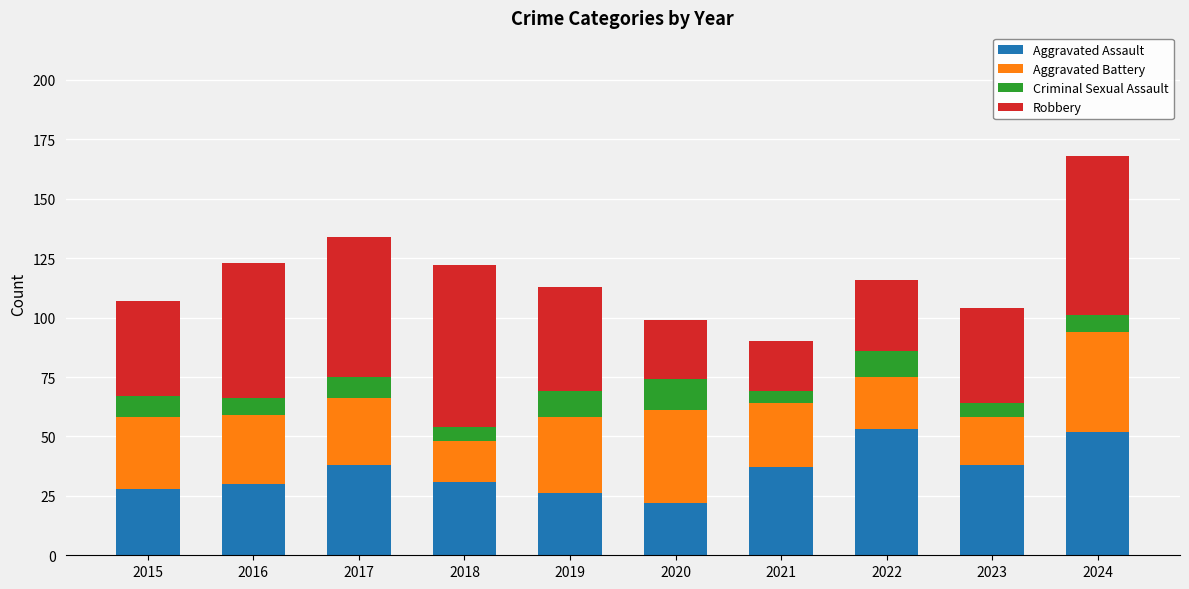

What are all the series names shown in the legend?

Aggravated Assault, Aggravated Battery, Criminal Sexual Assault, Robbery